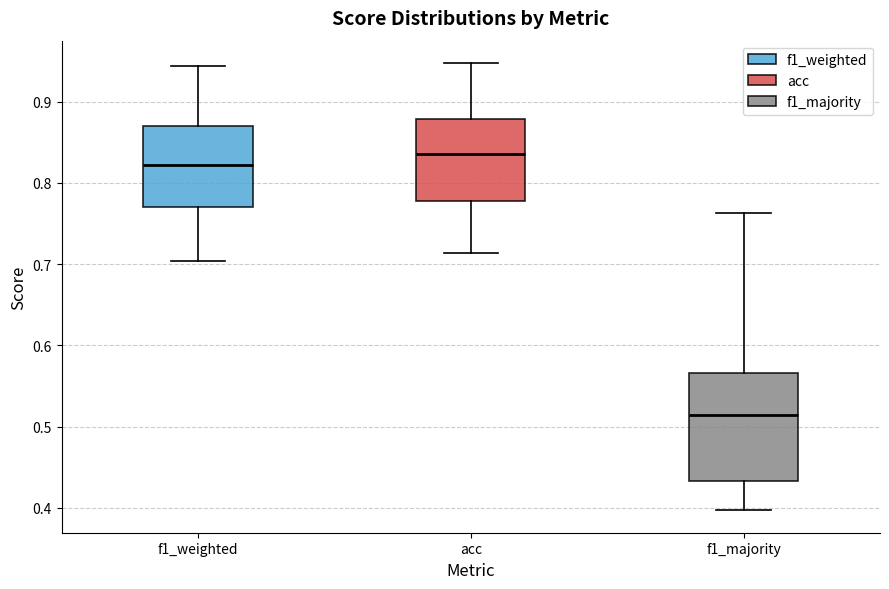

Which box's median line is the highest?

acc